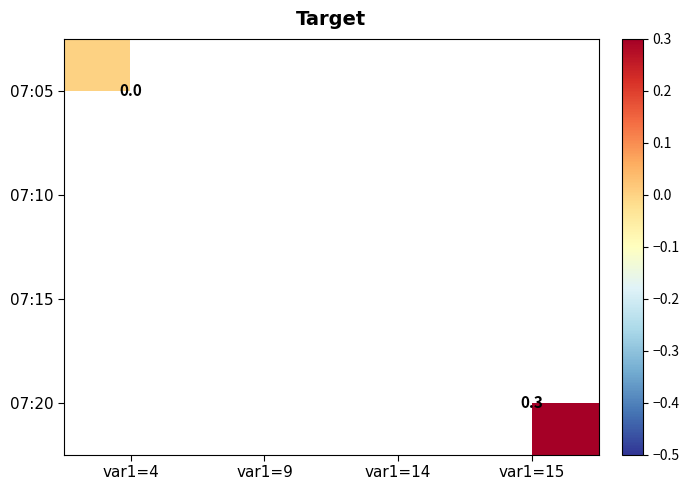

What is the greatest value displayed?

0.3